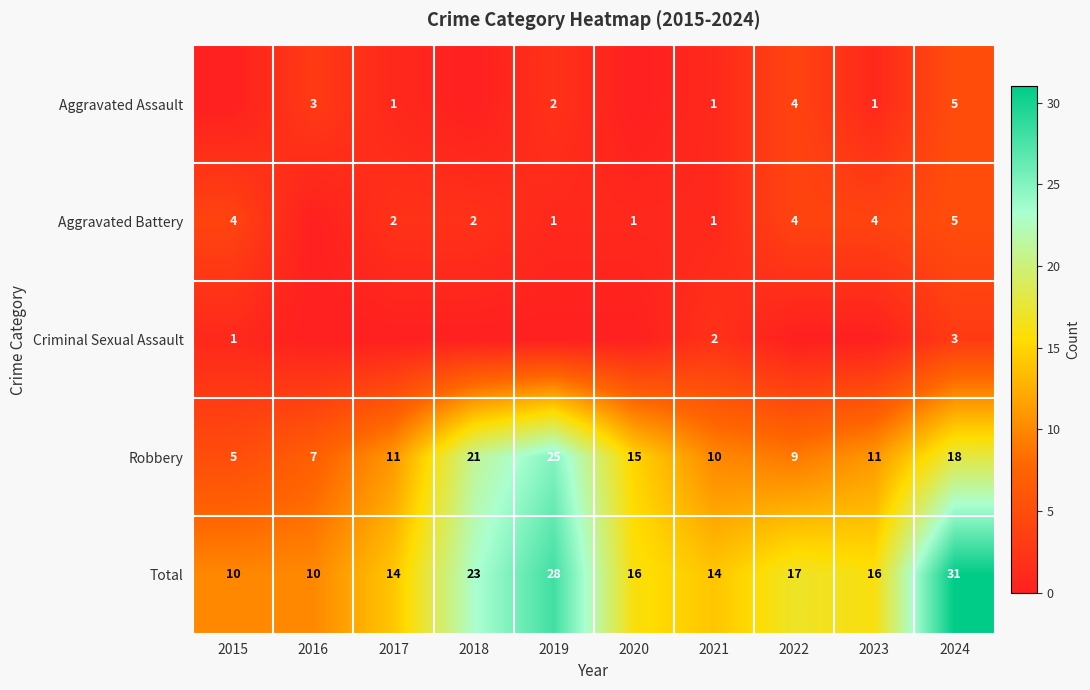

What is the spread (max minus min) of values at 2021?

13